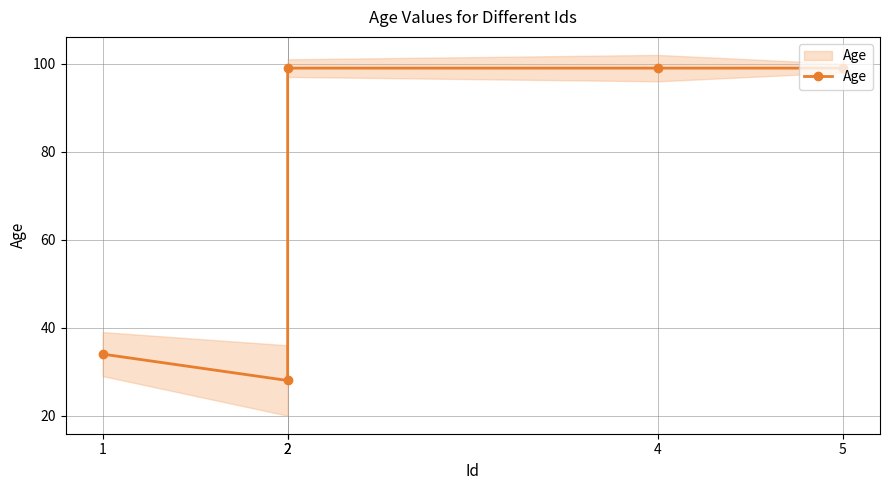

True or false: there are more than 2 points higher than both neighbors.

False